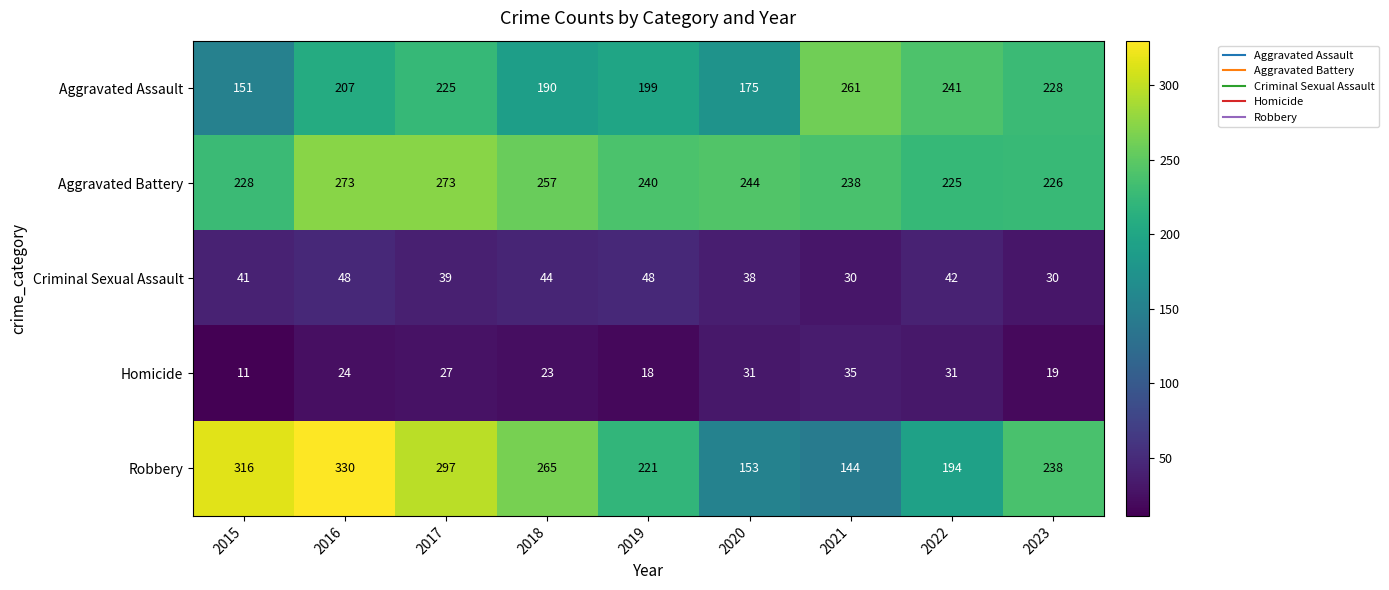

Between 2020 and 2023, which series saw the biggest shift?

Robbery